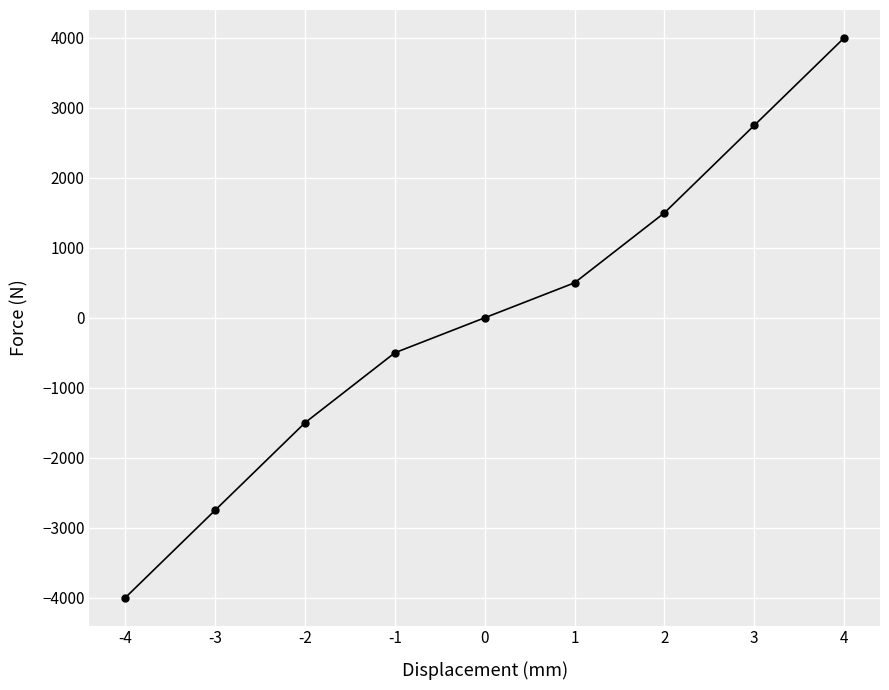

True or false: there are more than 0 points higher than both neighbors.

False